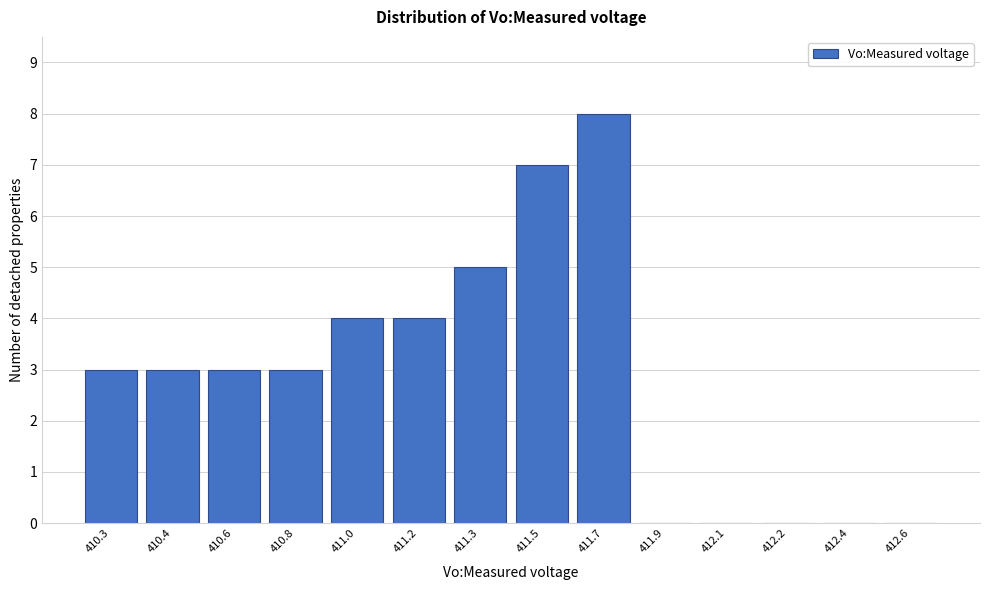

Reading right to left, list all the values displayed in this chart.

412.6=0	412.4=0	412.2=0	412.1=0	411.9=0	411.7=8	411.5=7	411.3=5	411.2=4	411.0=4	410.8=3	410.6=3	410.4=3	410.3=3